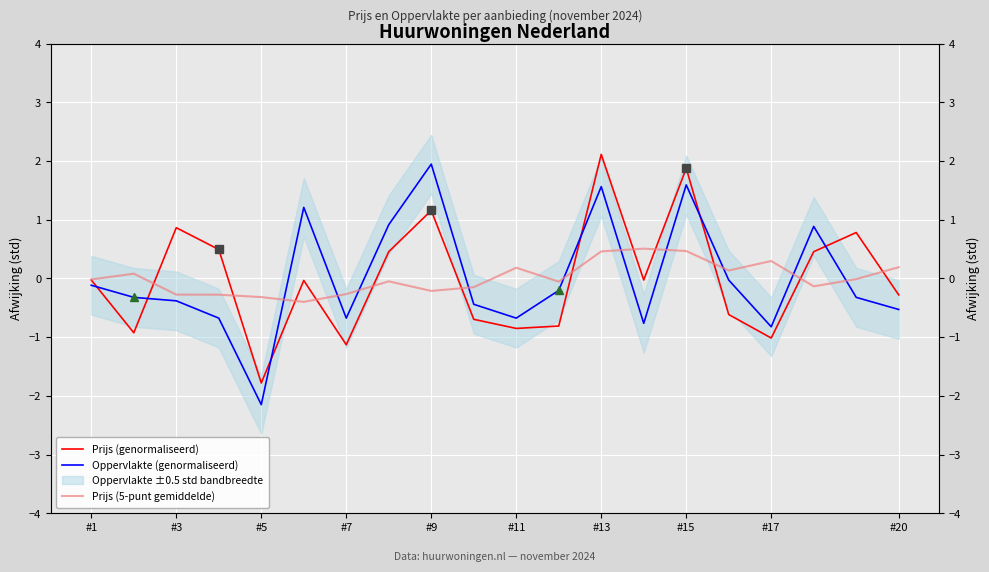

True or false: Prijs (5-punt gemiddelde) has more than 1 interior local peaks.

True